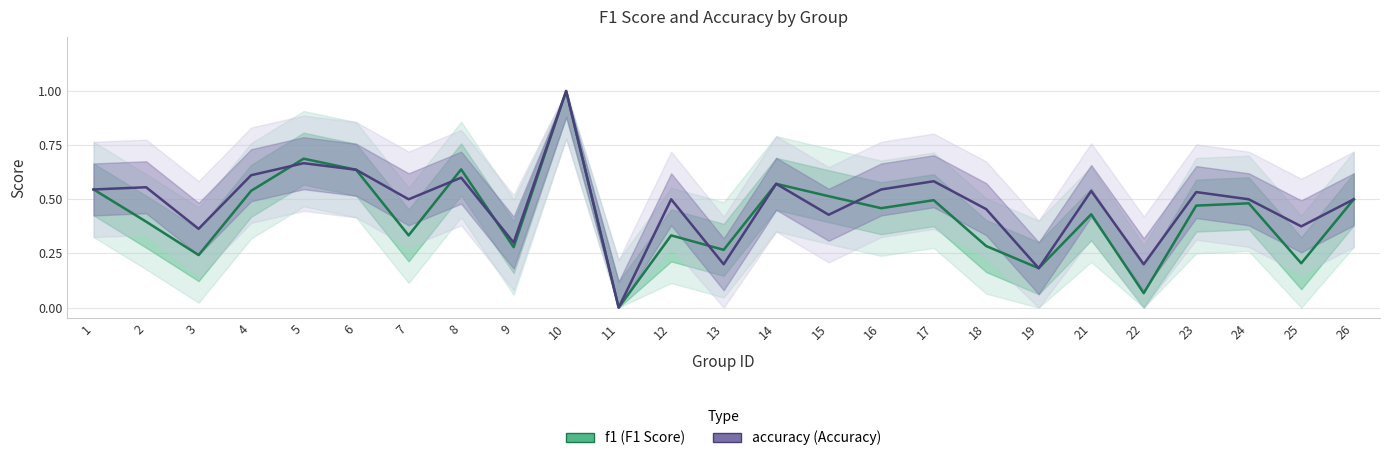

At which category is the sum across all series the highest?

10